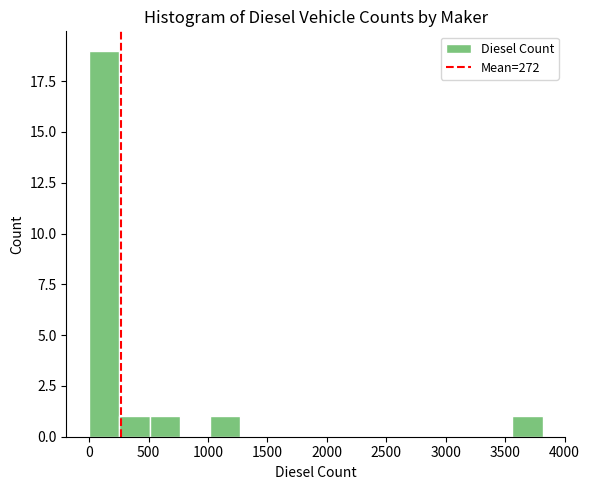

Over which range of the x-axis is the bar tallest?

0 to 250